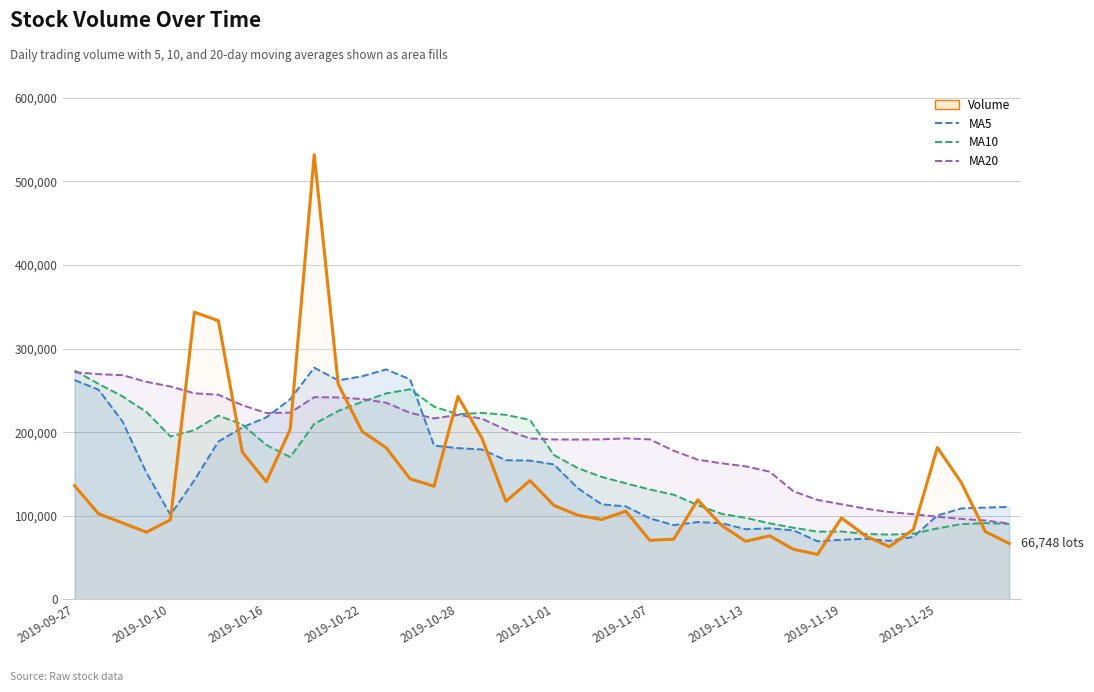

Rank the series at 2019-11-01 from lowest to highest value.

volume_line, v_ma5_line, v_ma10_line, v_ma20_line